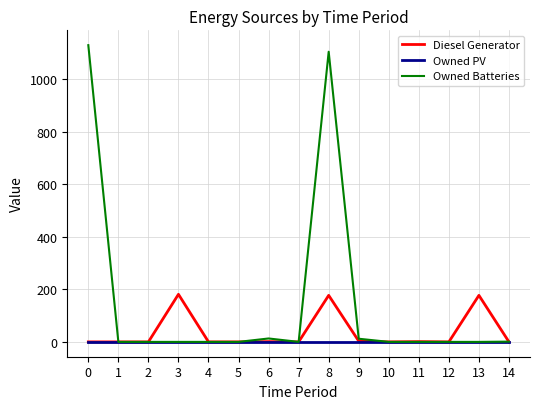

What are all the series names shown in the legend?

Diesel Generator, Owned PV, Owned Batteries